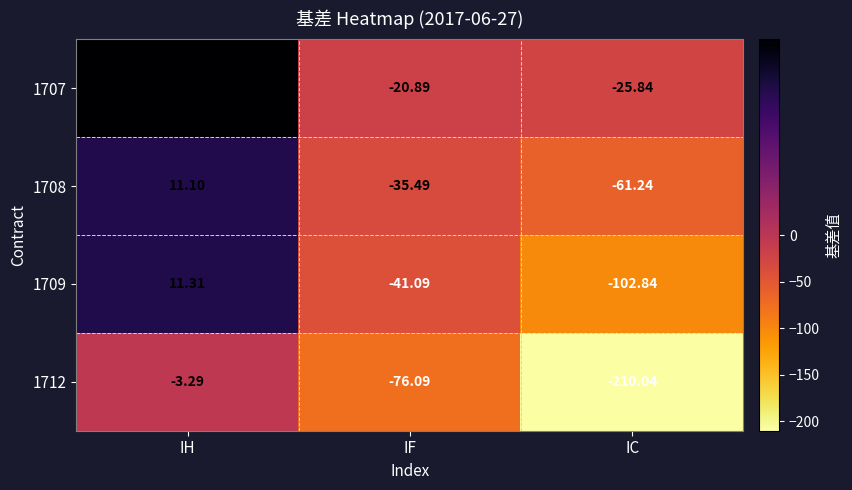

What is the total value across all series at IC?

-400.0